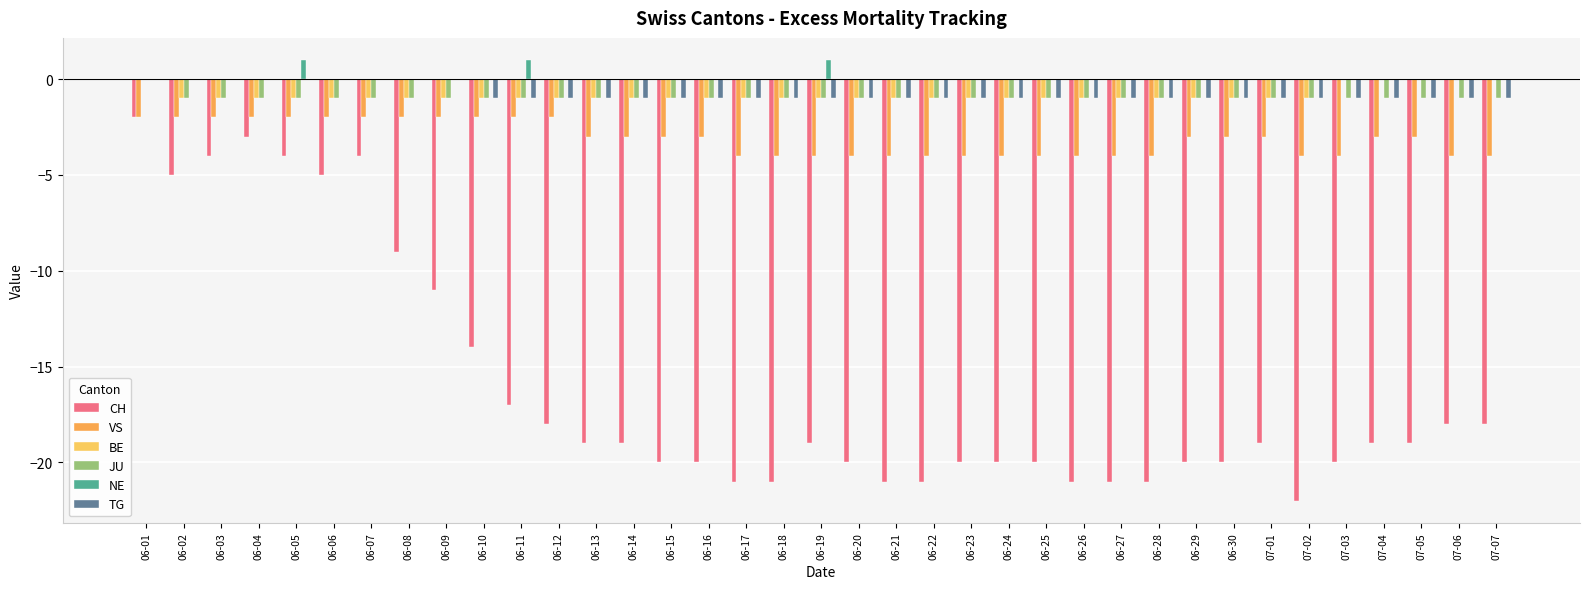

The value of CH at 06-29 is -6. True or false?

False